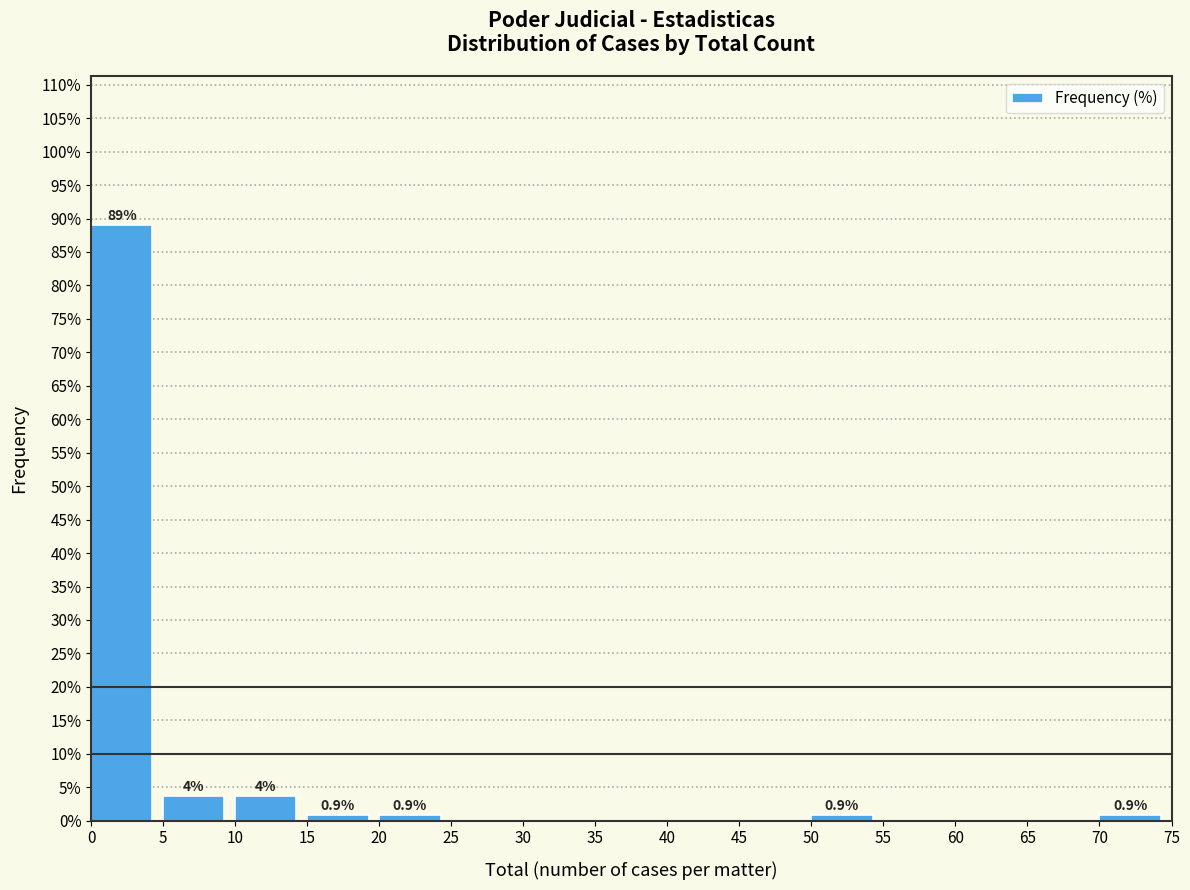

Over which range of the x-axis is the bar tallest?

0 to 5